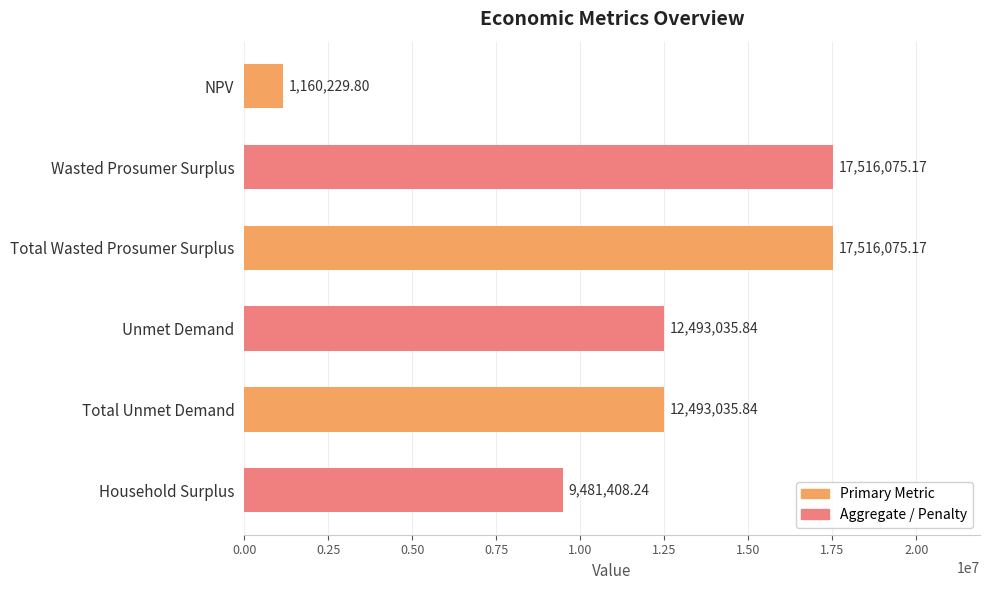

Which label corresponds to the smallest value in the chart?

NPV